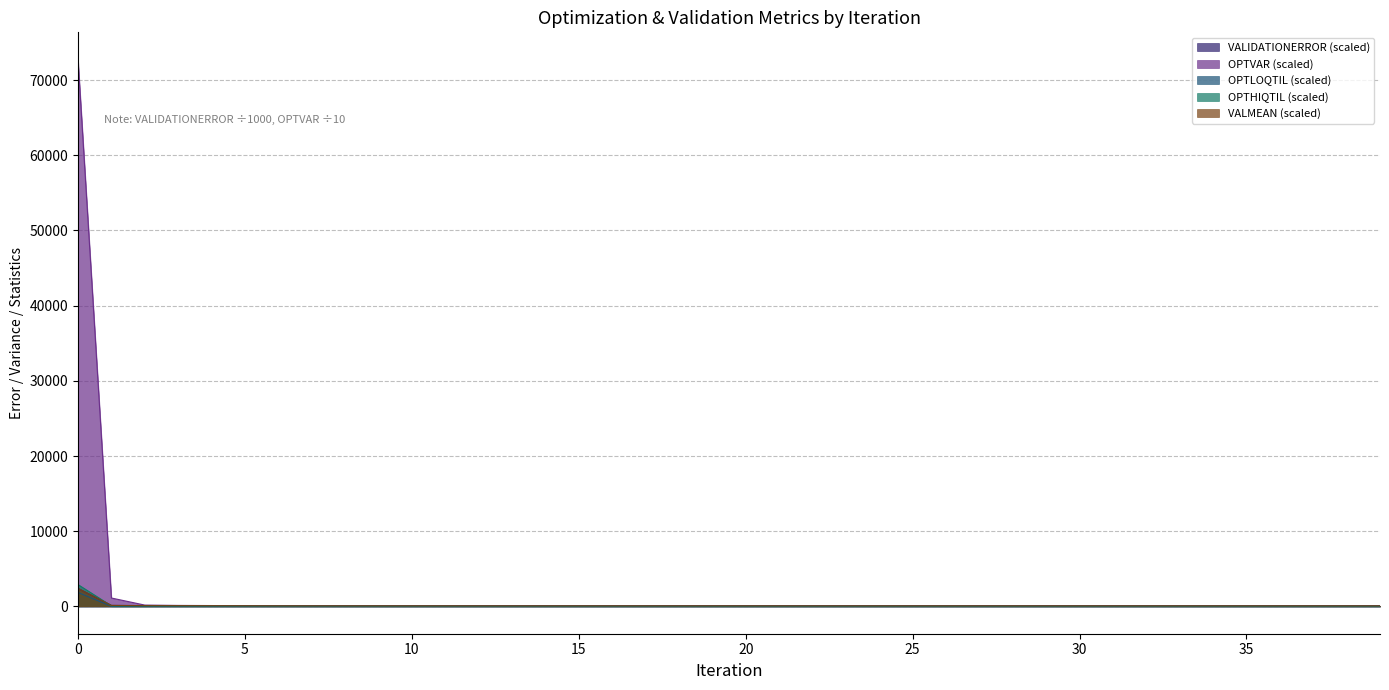

What is the value of the OPTLOQTIL point at the 22nd from the left?

3.7